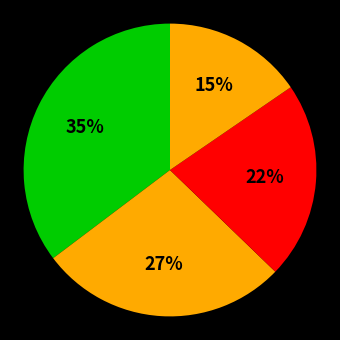

Count the number of slices in the pie.

4